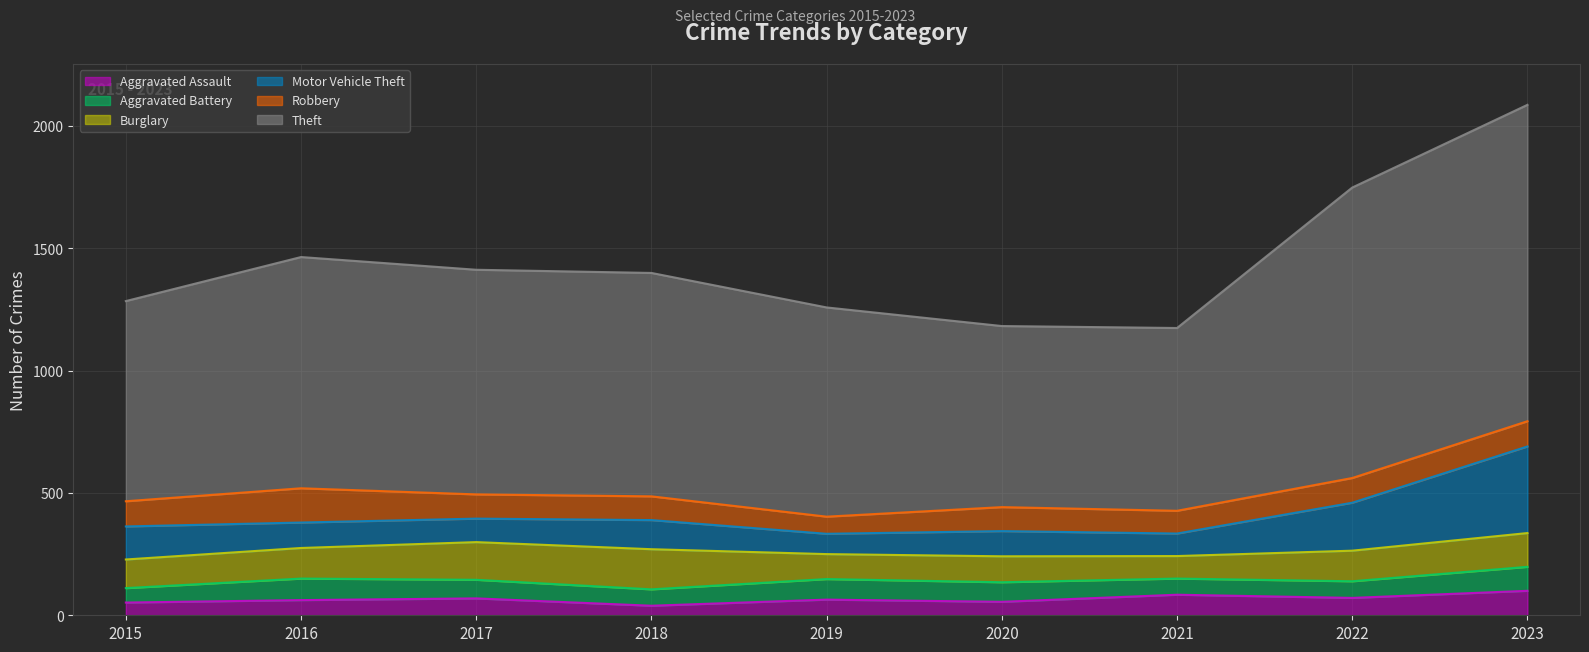

True or false: Theft and Robbery intersect in this chart.

False